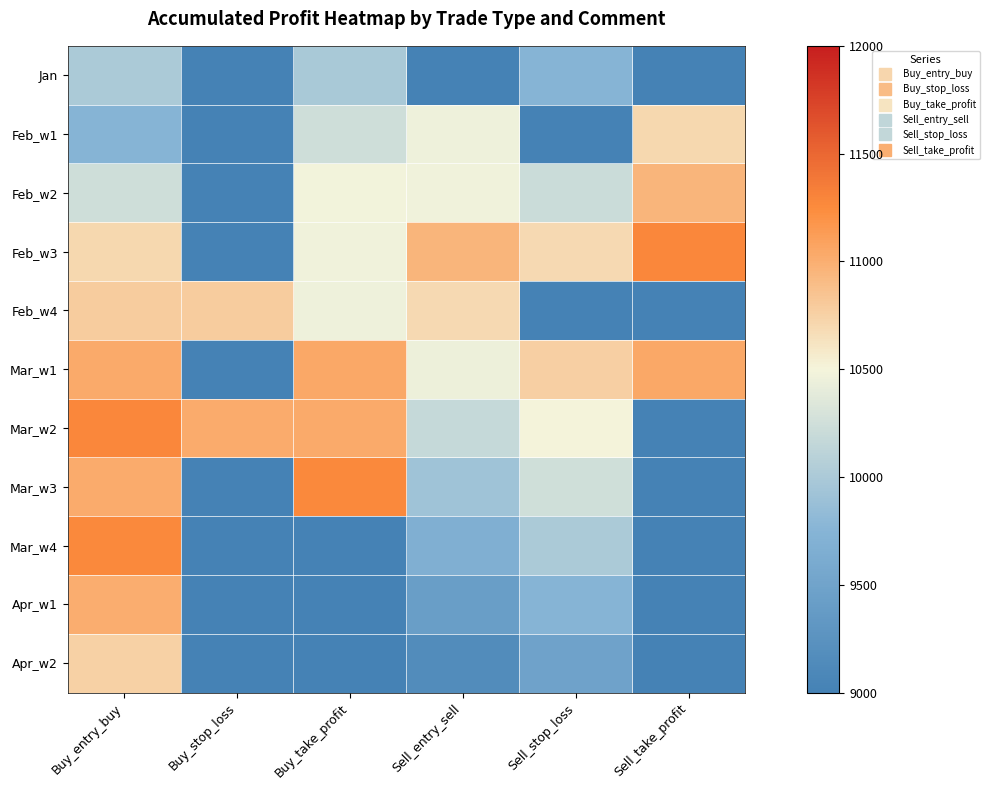

Which category has the highest value across all series?

Sell_take_profit